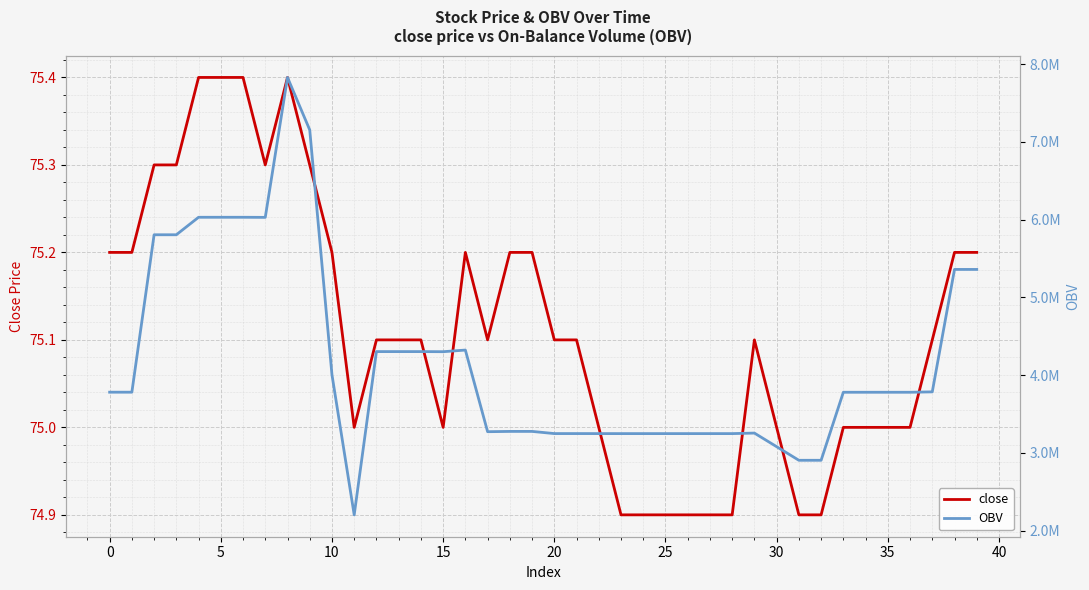

What is the average value of the OBV series?

4170511.7